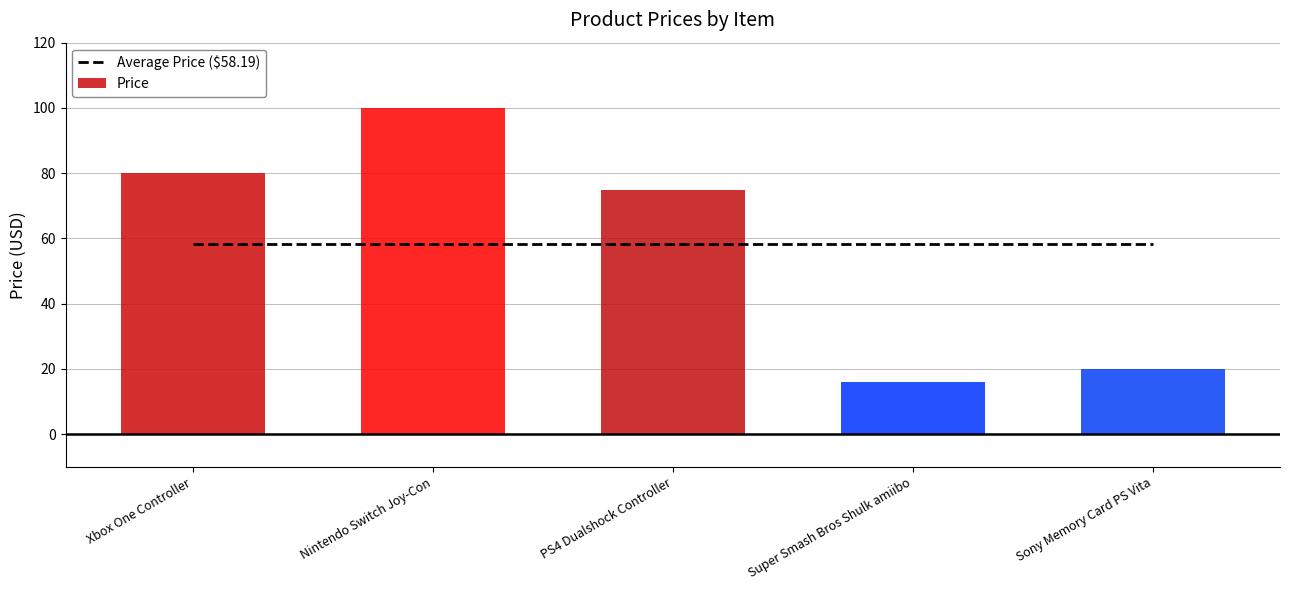

The value at Xbox One Controller is 17.4. True or false?

False